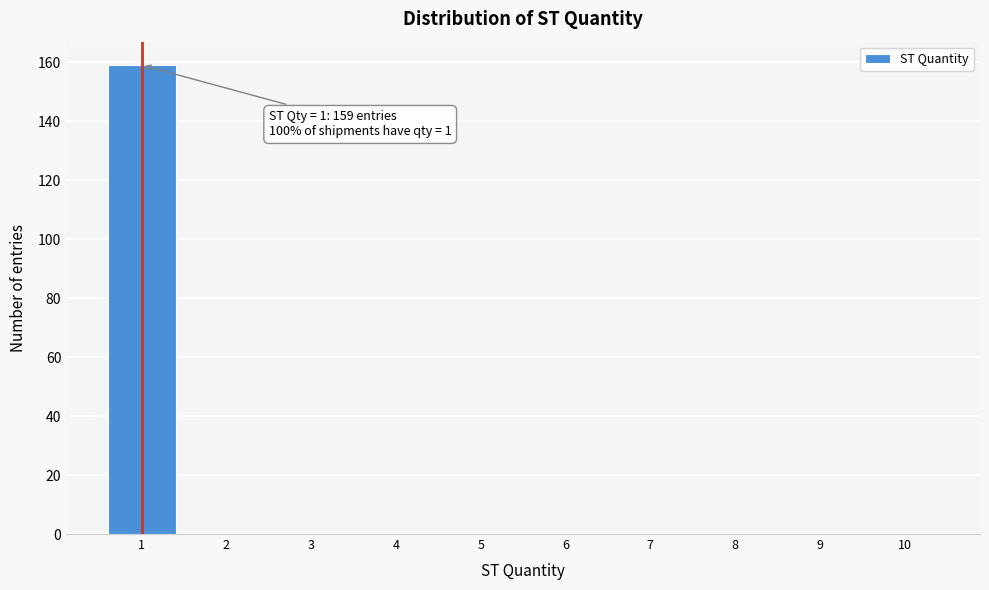

Which range on the x-axis has the tallest bar?

0.5 to 1.5